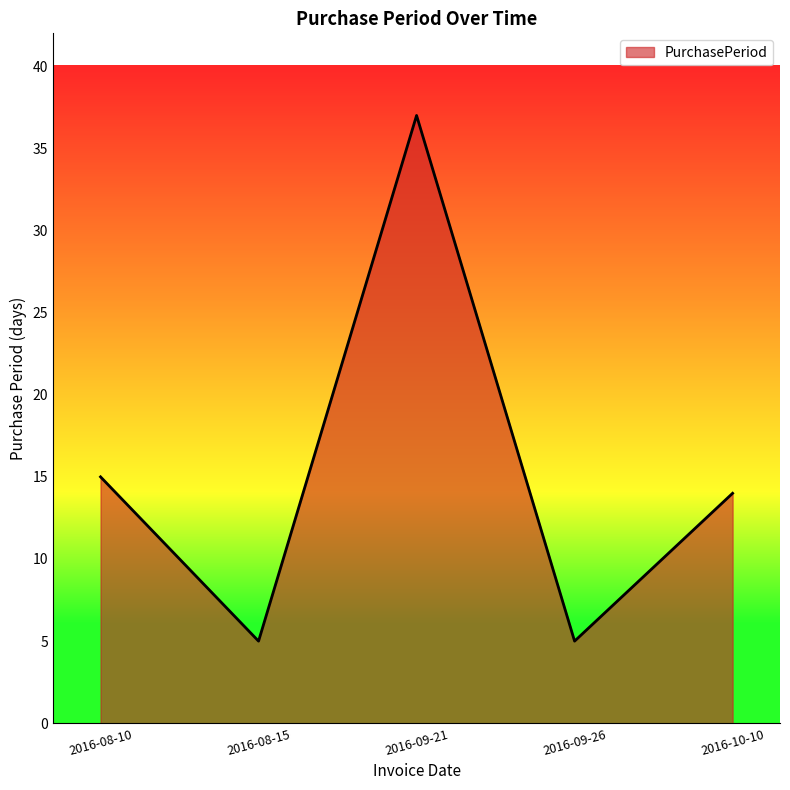

Where is the first local minimum?

2016-08-15